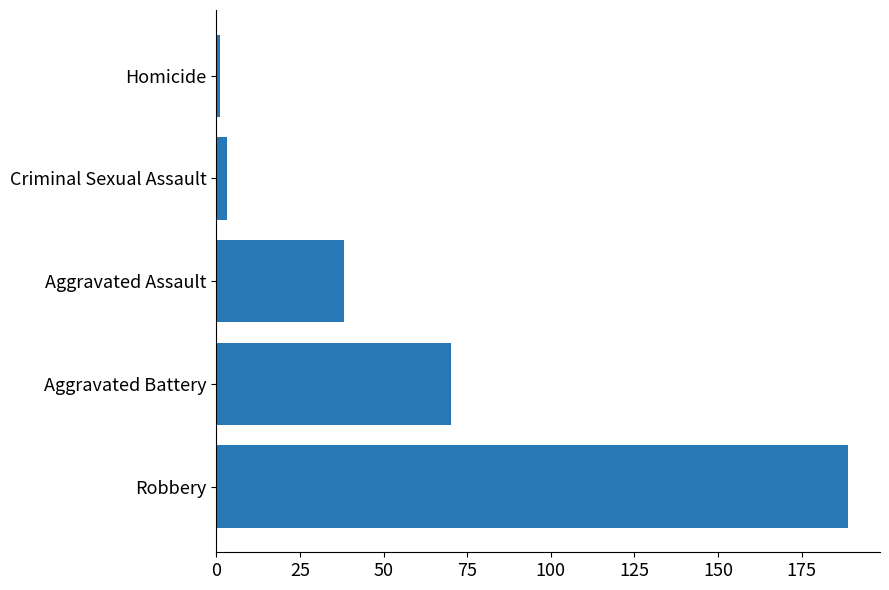

List the labels in order of value, largest first.

Robbery, Aggravated Battery, Aggravated Assault, Criminal Sexual Assault, Homicide